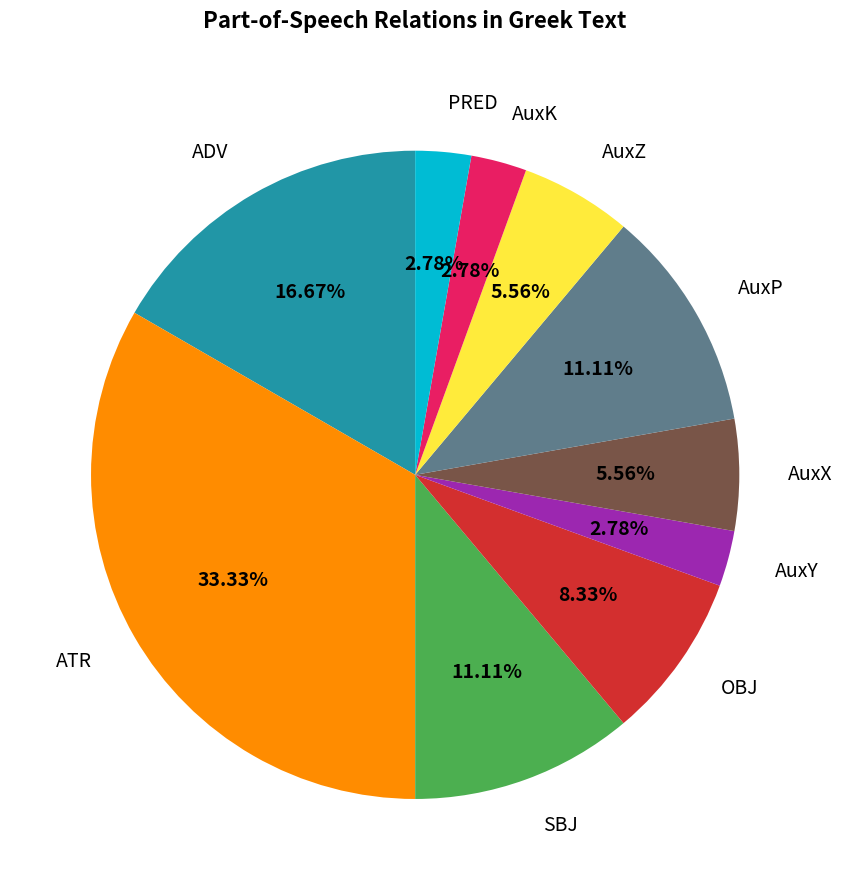

Between PRED and AuxP, which is larger?

AuxP